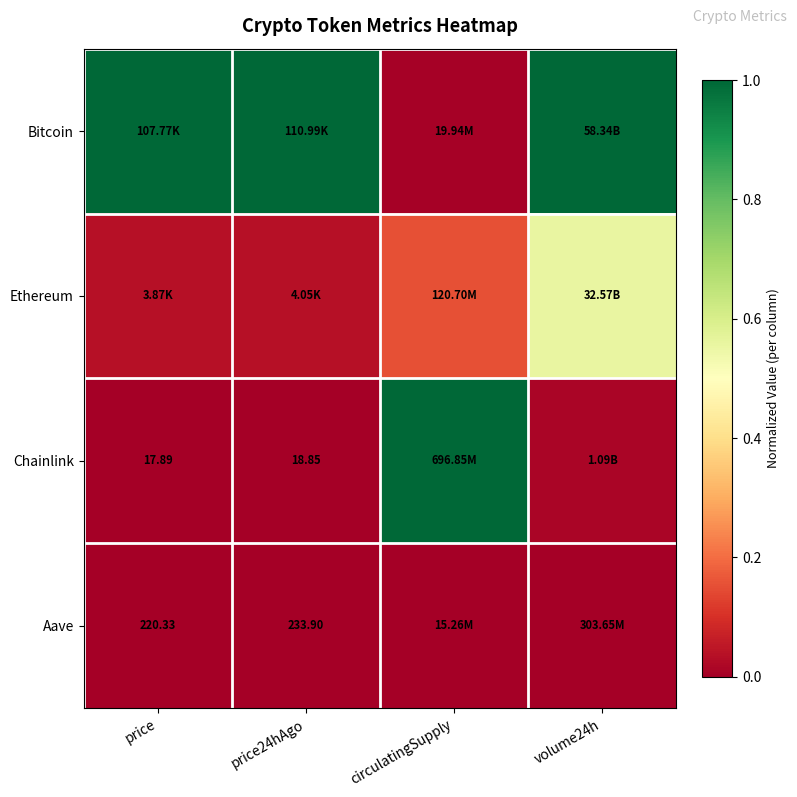

Which has a higher value, circulatingSupply or price24hAgo?

price24hAgo